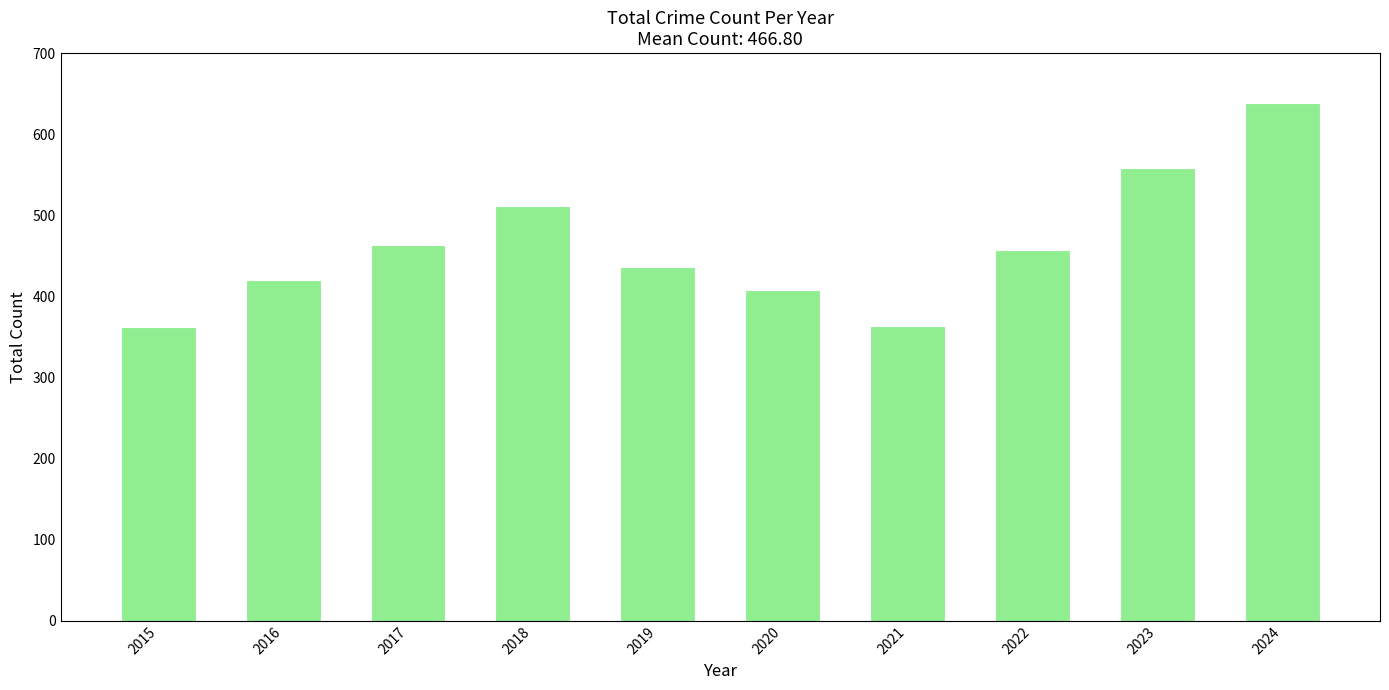

What is the sum of the values at 2020 and 2015?

770